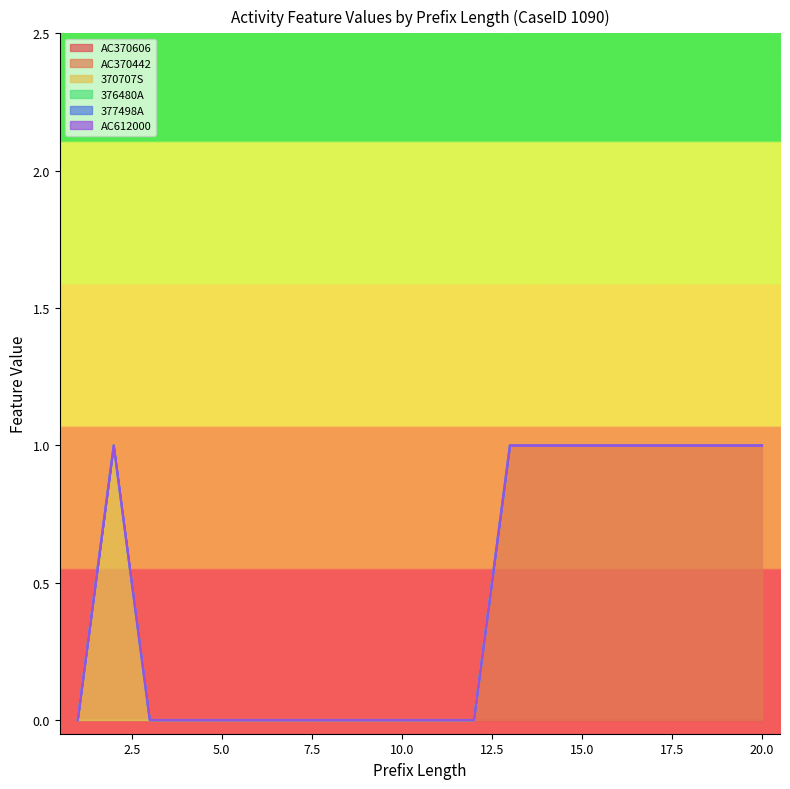

True or false: 377498A and AC370606 intersect in this chart.

False